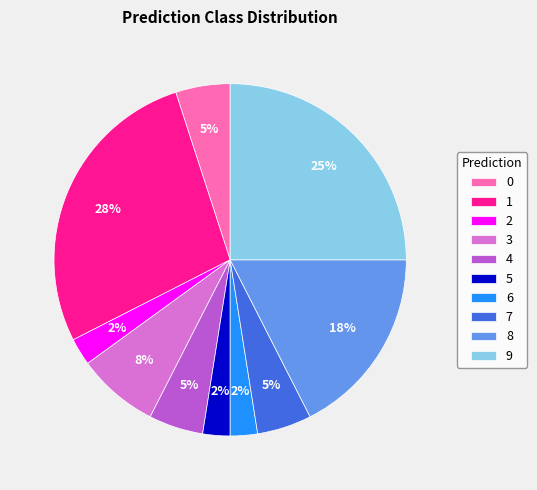

To the nearest percent, what percentage of the pie is 7?

5%